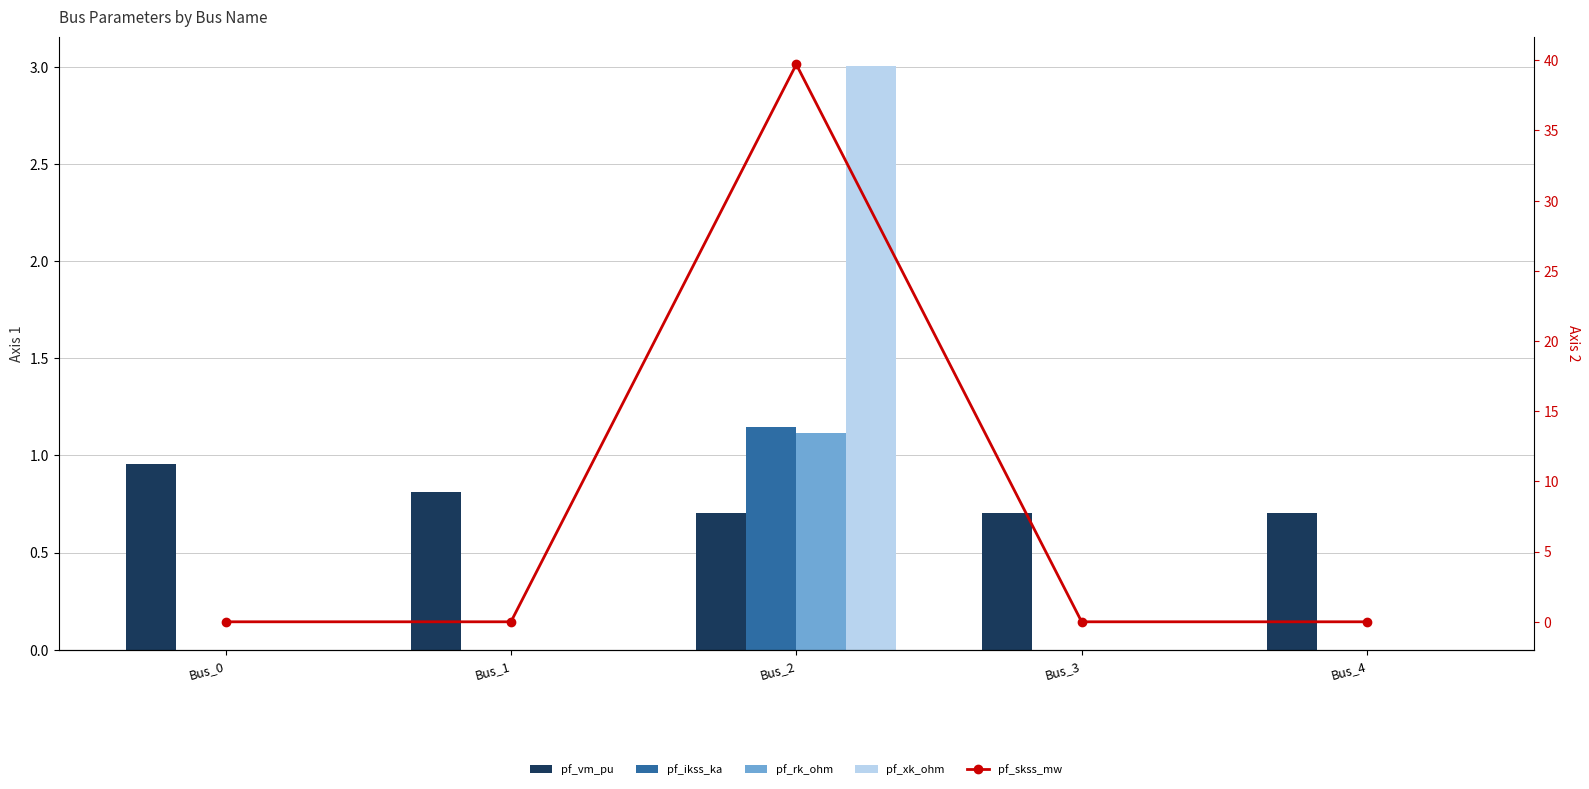

How many pf_rk_ohm values are between 0 and 1?

4